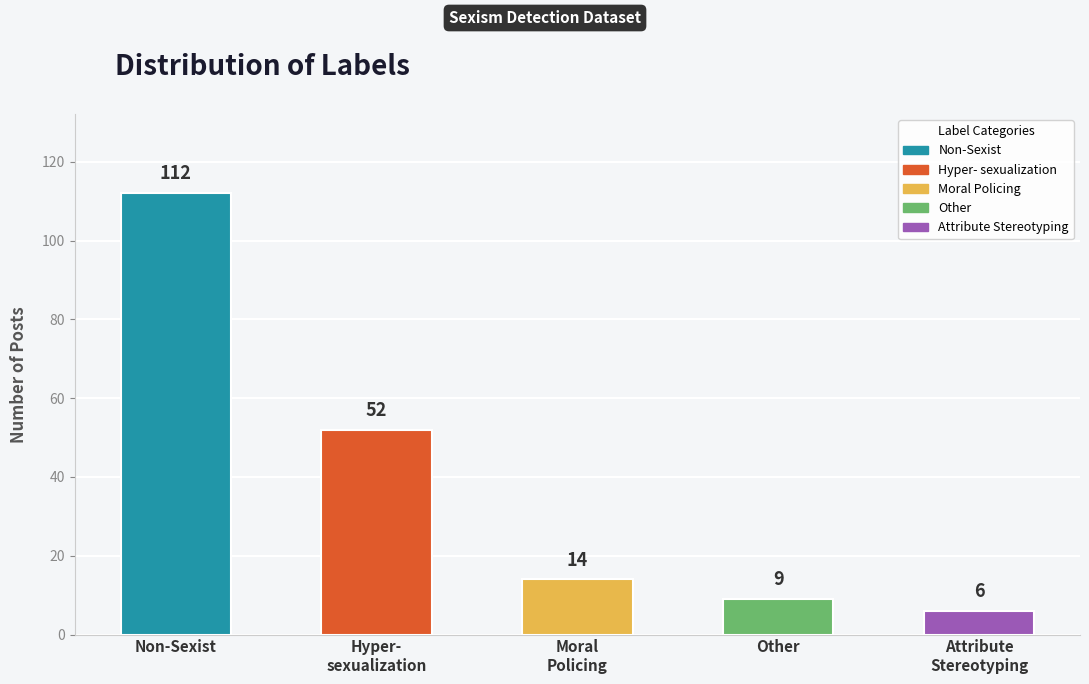

The chart shows a value of 112 at Non-Sexist. True or false?

True